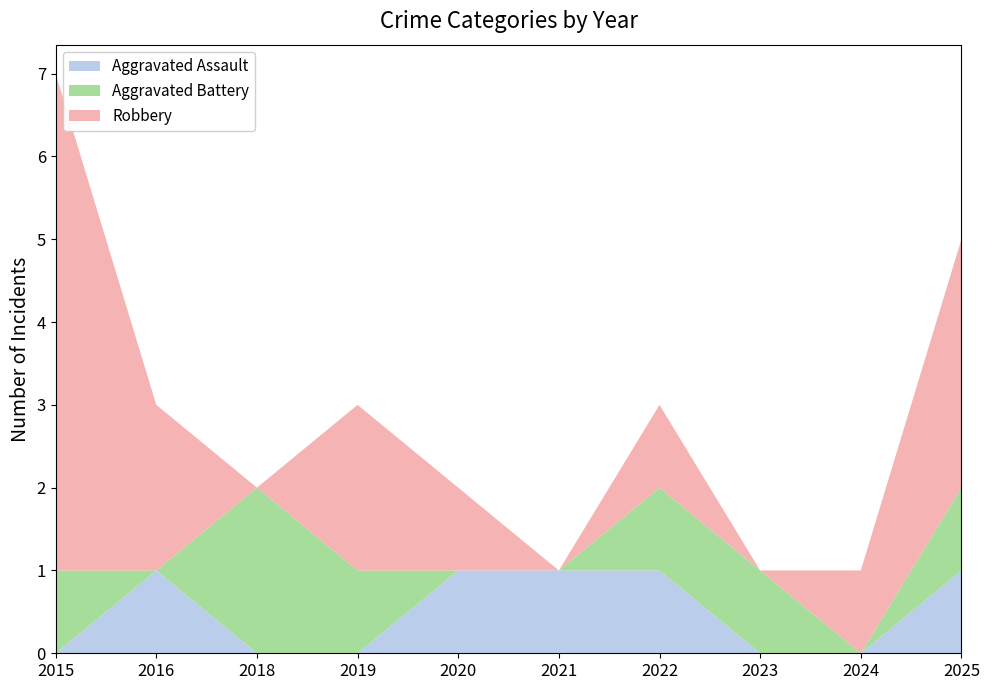

Reading right to left, extract all data points from this chart.

Aggravated Assault: 2025=1	2024=0	2023=0	2022=1	2021=1	2020=1	2019=0	2018=0	2016=1	2015=0
Aggravated Battery: 2025=1	2024=0	2023=1	2022=1	2021=0	2020=0	2019=1	2018=2	2016=0	2015=1
Robbery: 2025=3	2024=1	2023=0	2022=1	2021=0	2020=1	2019=2	2018=0	2016=2	2015=6